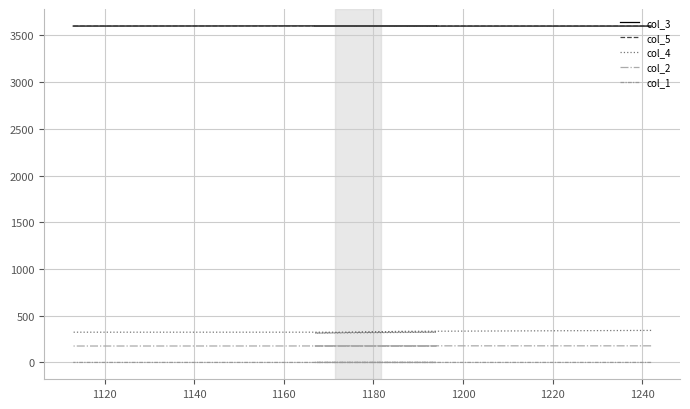

True or false: col_1 has more than 1 points higher than both neighbors.

False